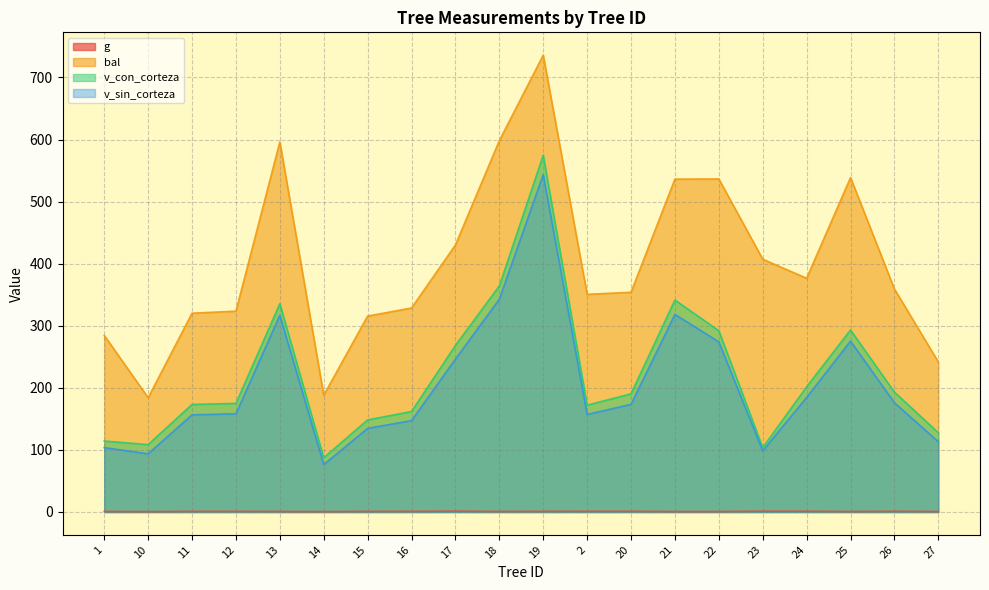

Reading left to right, extract all data points from this chart.

g: 0.9	0.6	1.0	1.0	0.8	0.6	1.0	1.1	1.4	0.8	1.0	1.1	1.1	0.8	0.8	1.3	1.2	0.8	1.1	0.8
bal: 284.4	184.0	320.2	323.5	596.1	188.0	315.6	328.6	430.1	598.2	736.0	350.6	354.0	536.2	536.5	407.3	376.4	538.7	359.2	241.7
v_con_corteza: 114.3	108.5	173.2	174.9	335.6	87.4	148.3	161.8	268.4	364.1	574.7	172.0	190.4	341.4	292.0	103.7	201.6	293.2	193.1	127.7
v_sin_corteza: 103.7	93.8	156.5	158.2	316.9	76.4	134.7	147.1	246.3	342.8	543.5	157.1	173.3	318.2	274.0	98.6	184.4	275.3	176.0	113.1